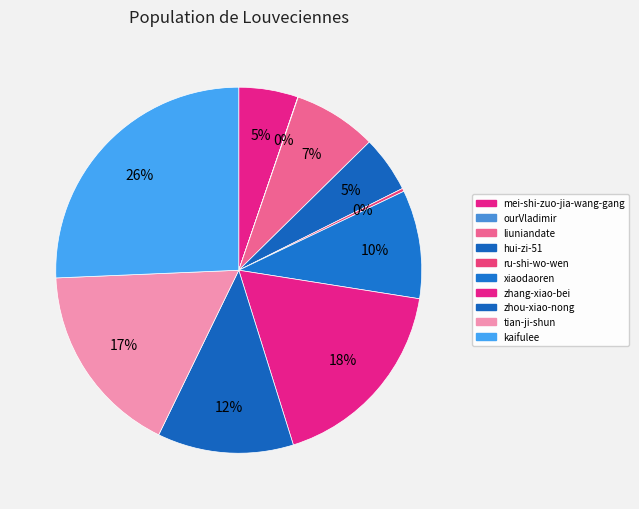

Is the sum of tian-ji-shun and zhang-xiao-bei greater than half?

No